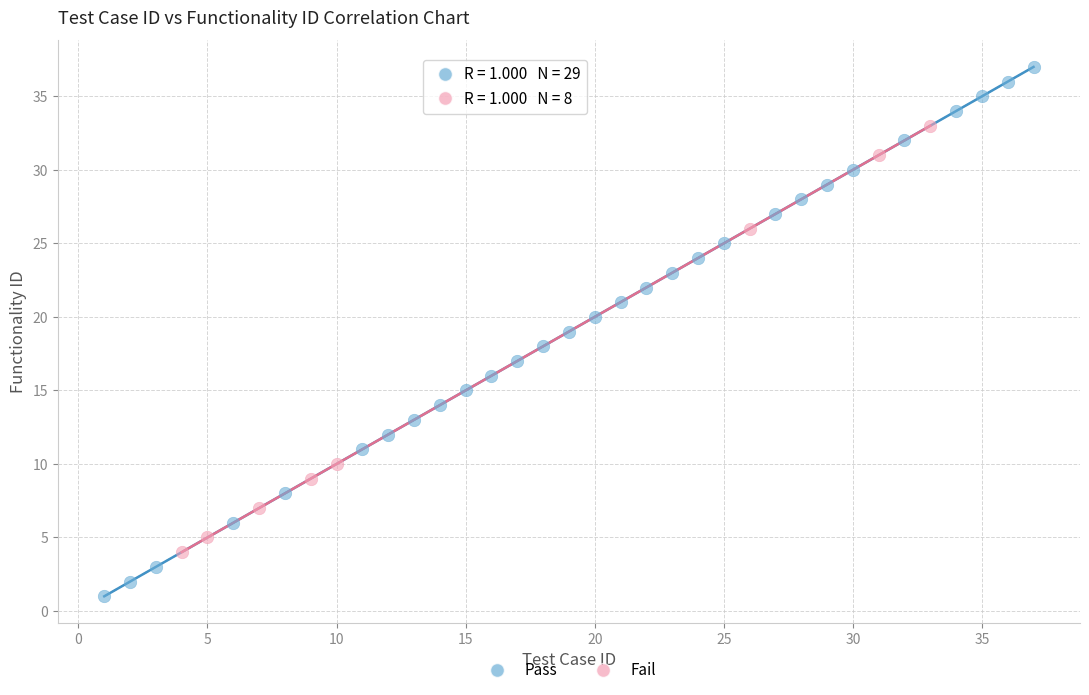

Which series contains the lowest Y value?

Pass